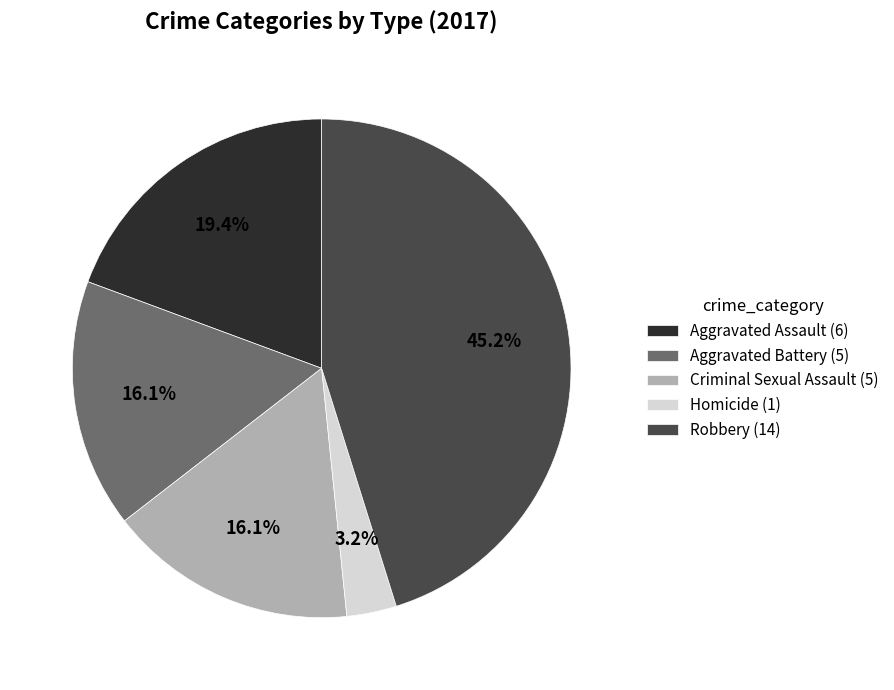

Which has a higher value, Aggravated Battery or Homicide?

Aggravated Battery